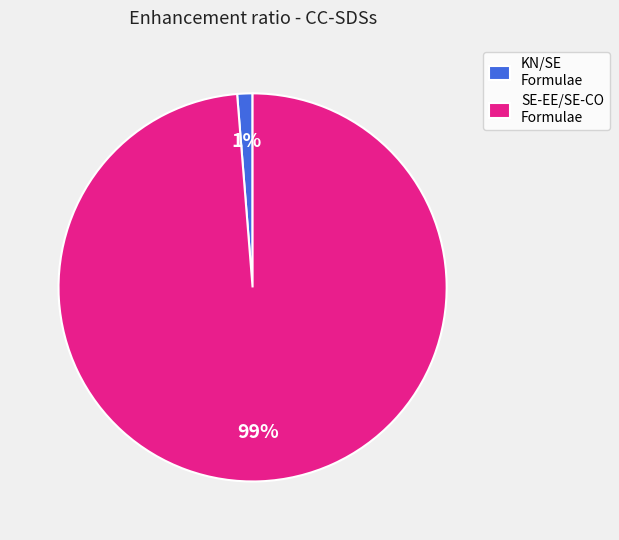

To the nearest percent, what is the average slice percentage?

50%